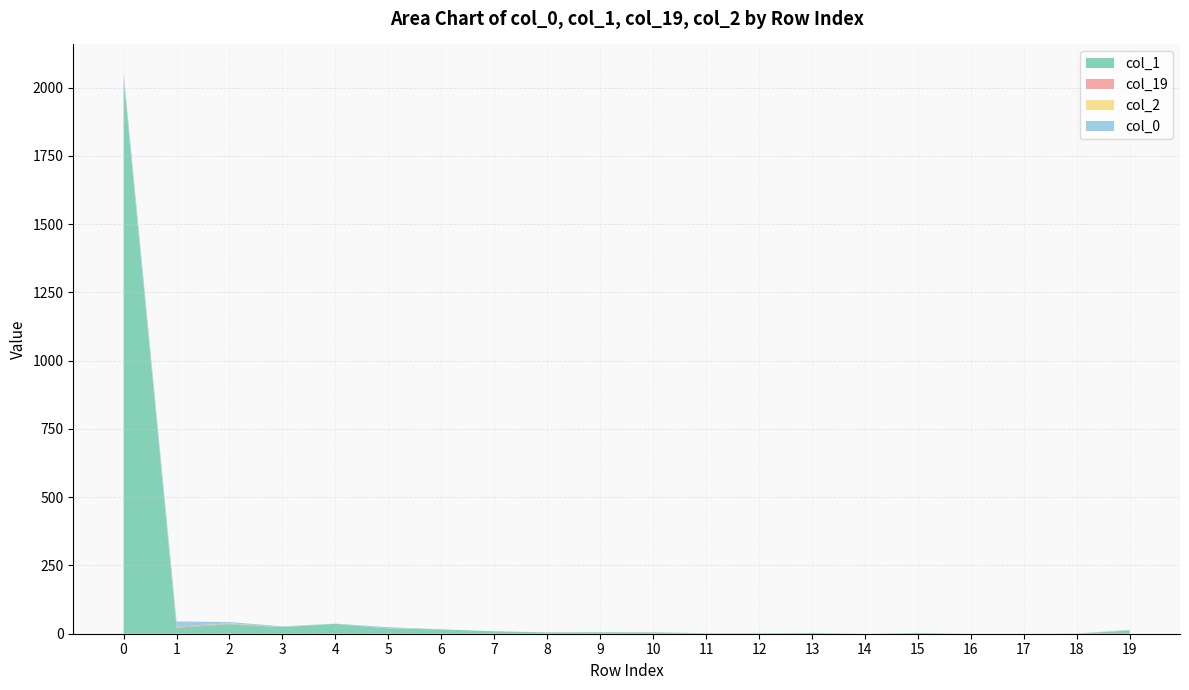

Reading left to right, list all the values displayed in this chart.

col_1: 2033	22	35	24	36	19	16	9	5	5	5	2	2	3	0	3	0	0	0	12
col_19: 0	4	2	1	0	1	0	0	0	0	0	0	0	0	0	0	0	0	0	0
col_2: 0	0	1	0	0	0	0	0	0	0	0	0	0	0	0	0	0	0	0	0
col_0: 22	19	5	2	1	4	0	0	0	1	0	0	0	0	0	0	0	0	1	2